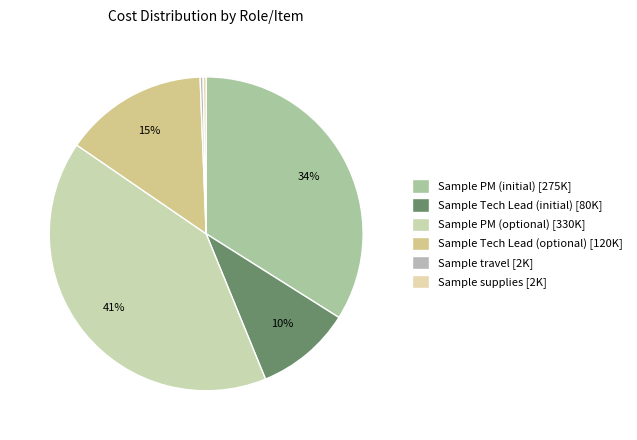

Count the number of slices in the pie.

6